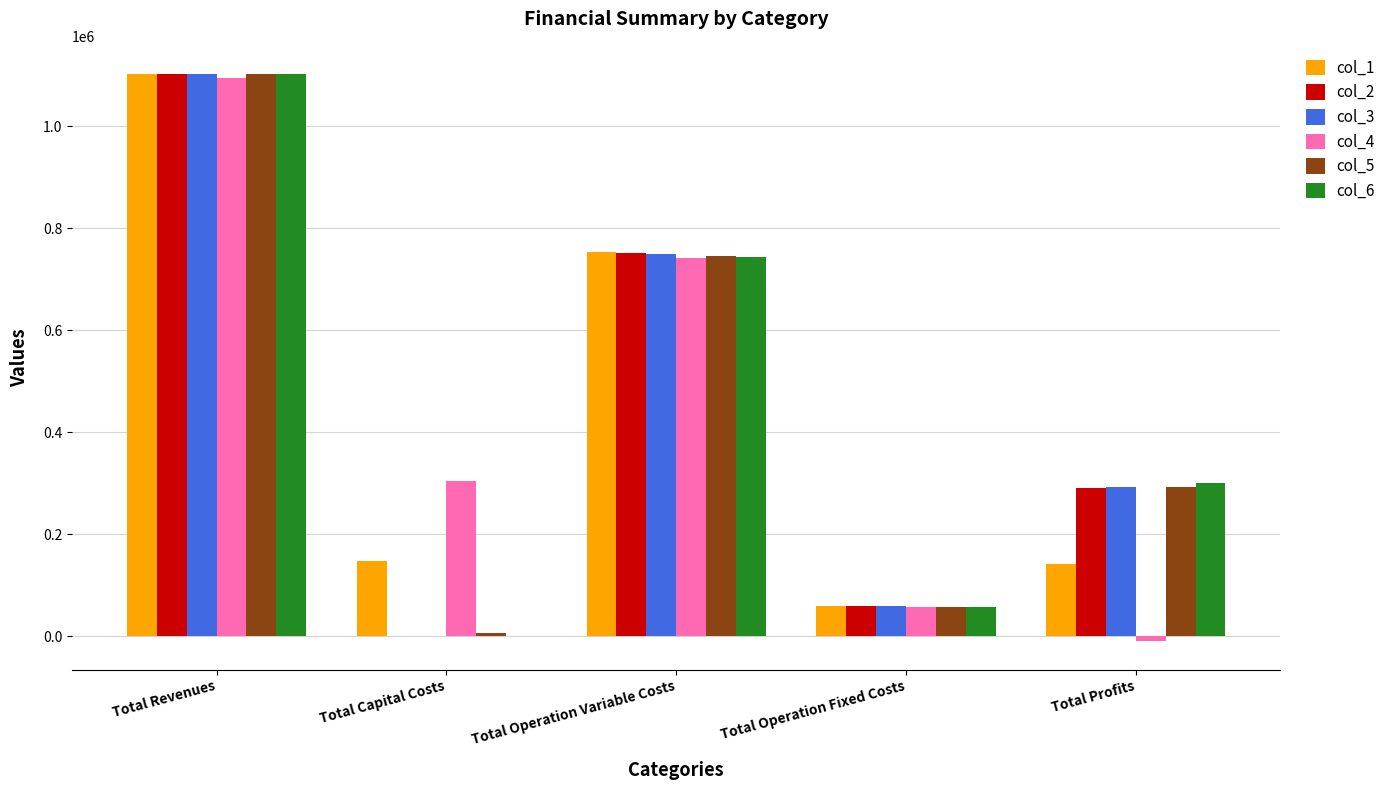

Which series changed the most between Total Operation Variable Costs and Total Operation Fixed Costs?

col_1